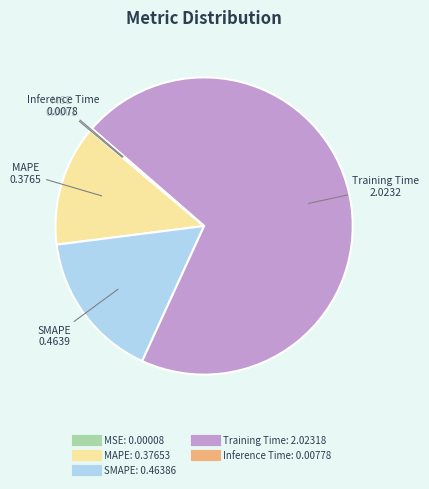

Is it true that SMAPE is 16% of the pie?

True